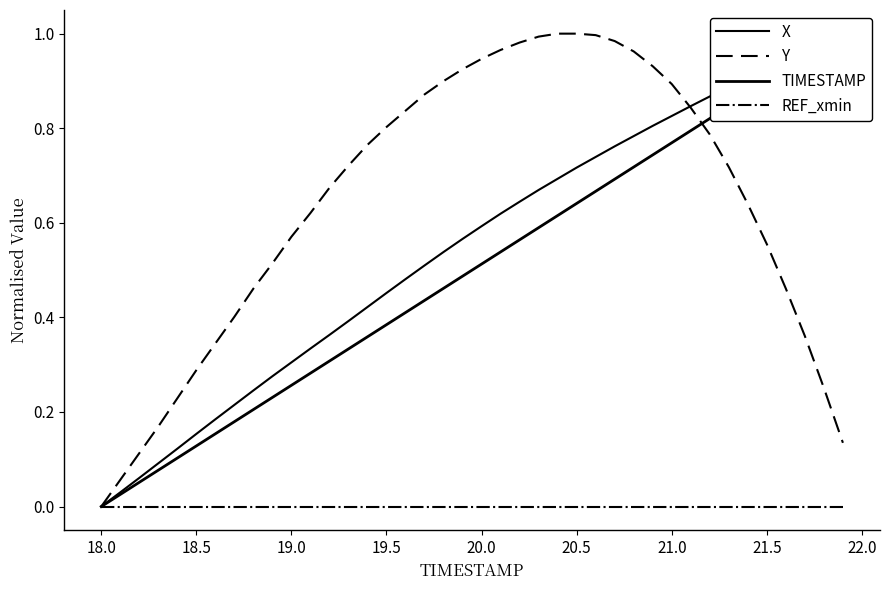

True or false: Y has a value of 0.8 at 19.5.

True